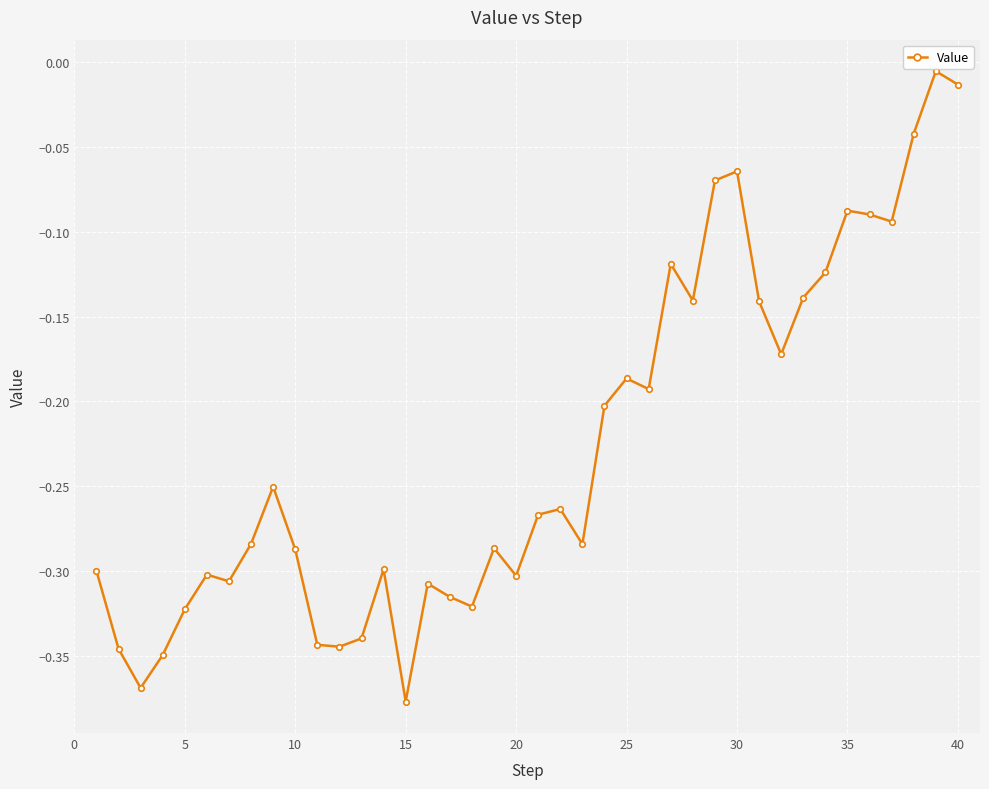

What is the difference between the maximum and minimum values?

0.4